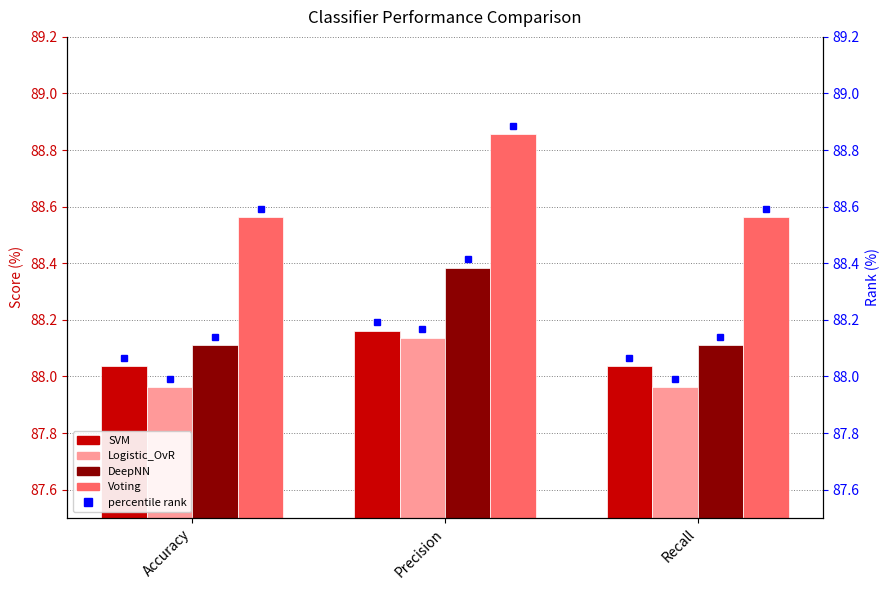

What is the difference between the Voting values at Recall and Precision?

0.3